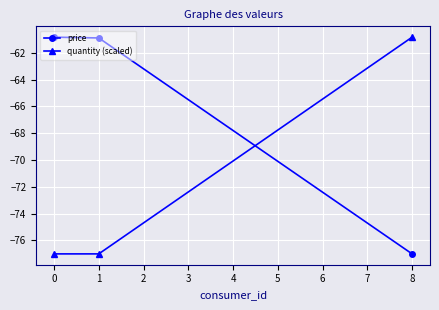

What is the difference between the maximum and minimum values in the price series?

16.2